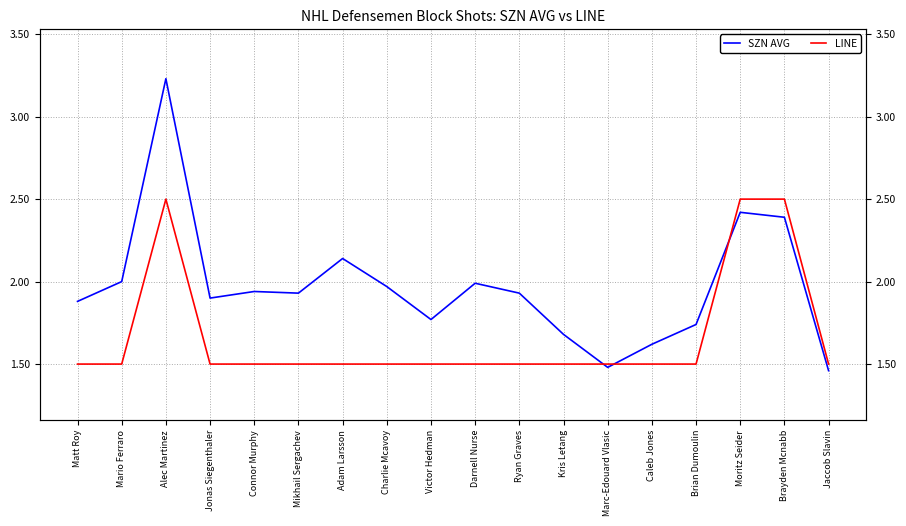

Which series has the largest total across all categories?

SZN AVG